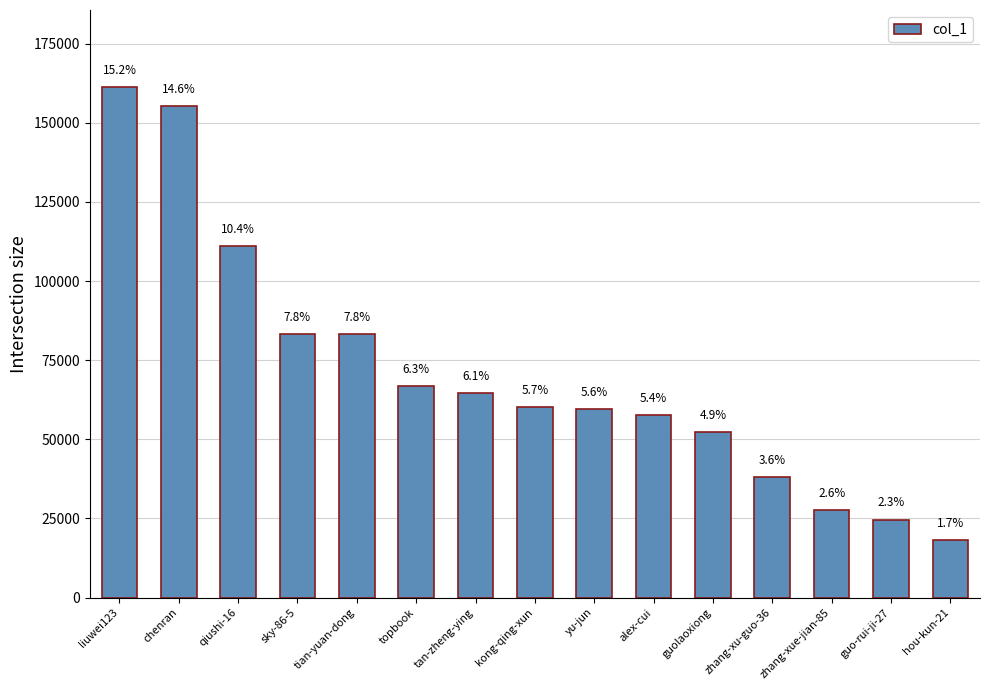

True or false: the data shows 18192 at hou-kun-21.

True